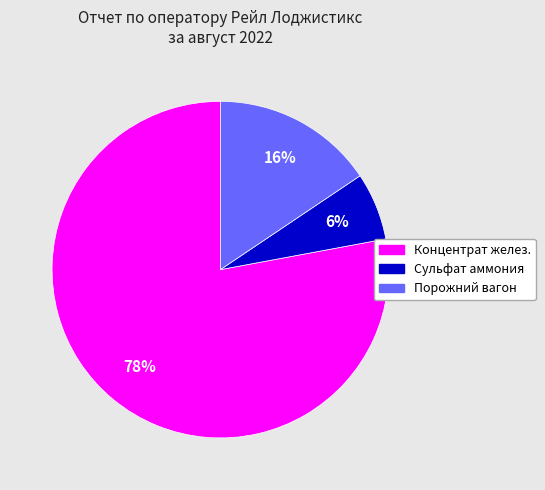

Which slice is the largest?

Концентрат желез.